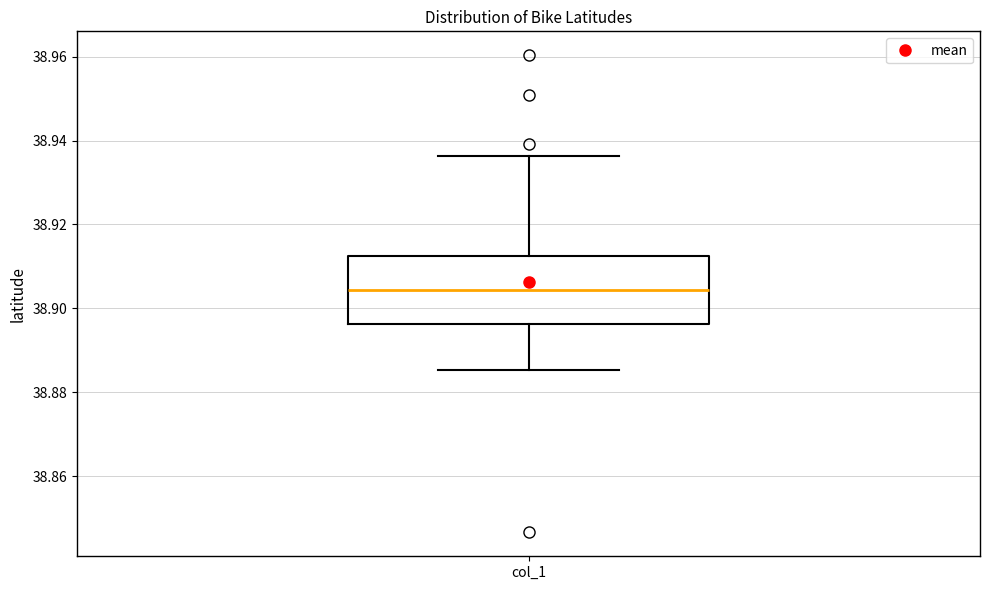

Read this box plot against the y-axis: the position of the median line, the range covered by the box, and the ends of both whiskers. The values are not printed on the chart, so give them approximately, as read against the axis.

median 38.904, box 38.896 to 38.912, whiskers 38.886 to 38.936